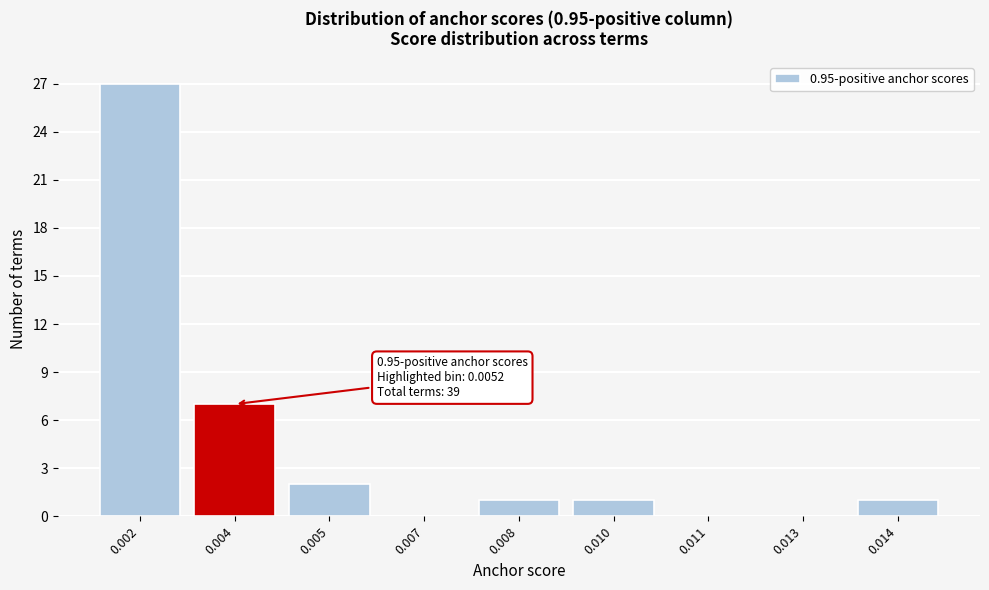

Reading left to right, transcribe all the data shown in this chart.

0.002=27	0.004=7	0.005=2	0.007=0	0.008=1	0.010=1	0.011=0	0.013=0	0.014=1